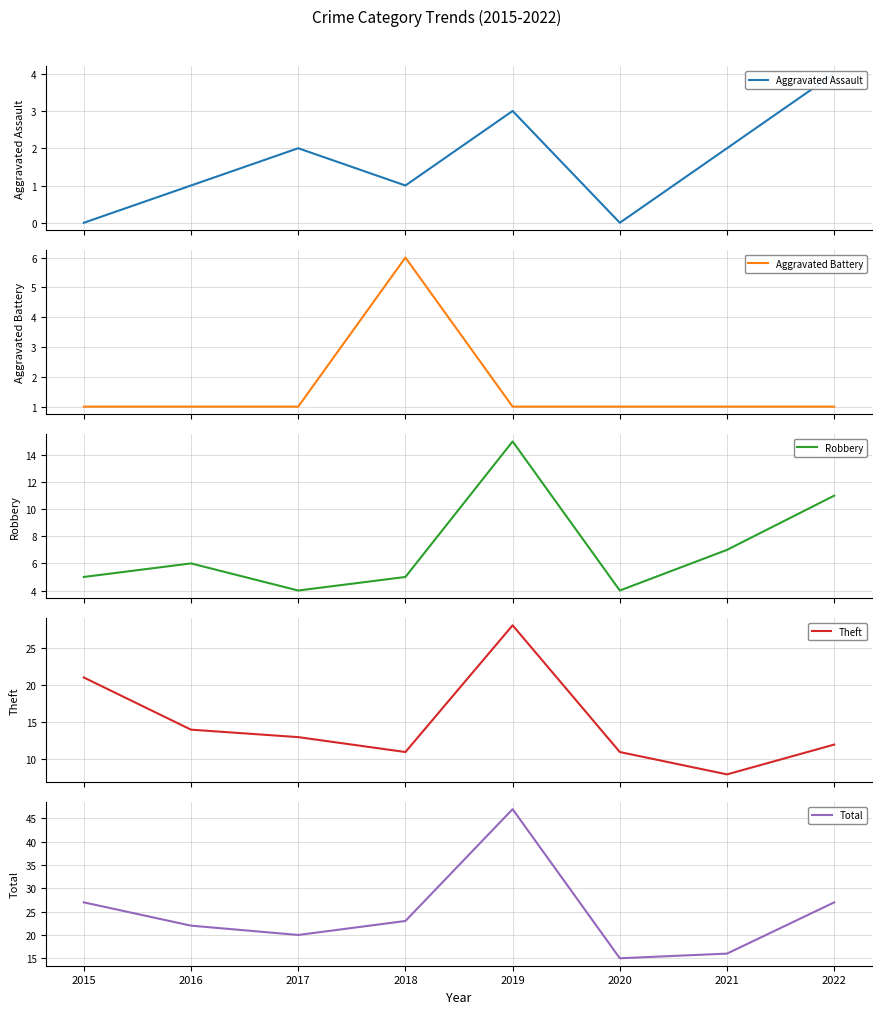

Rank the series by their maximum value, from lowest to highest.

Aggravated Assault, Aggravated Battery, Robbery, Theft, Total